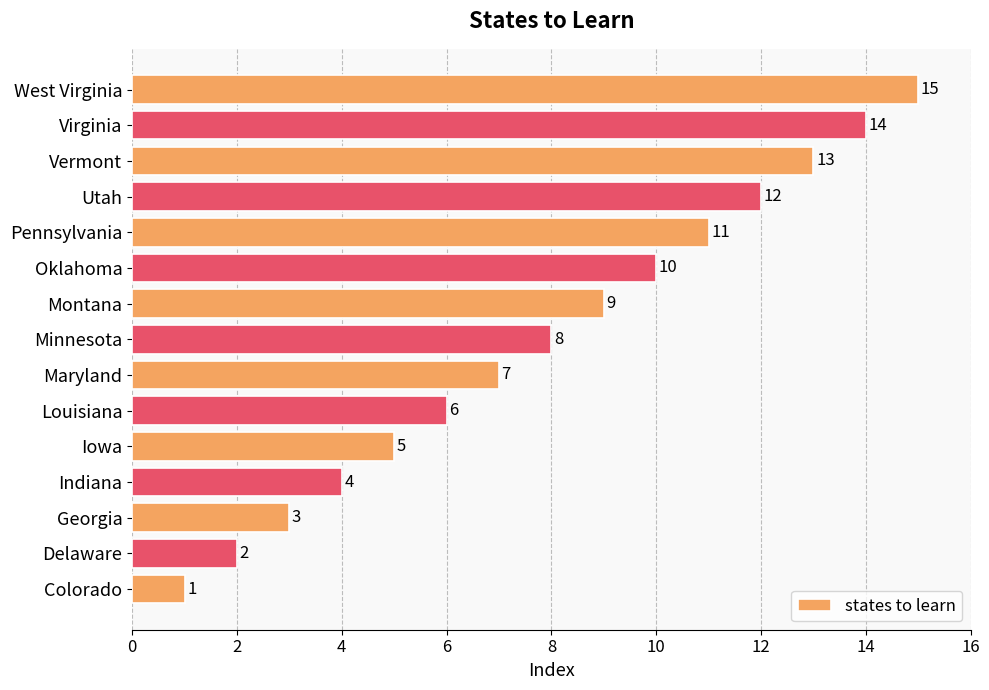

What is the change in value from Iowa to Oklahoma?

+5